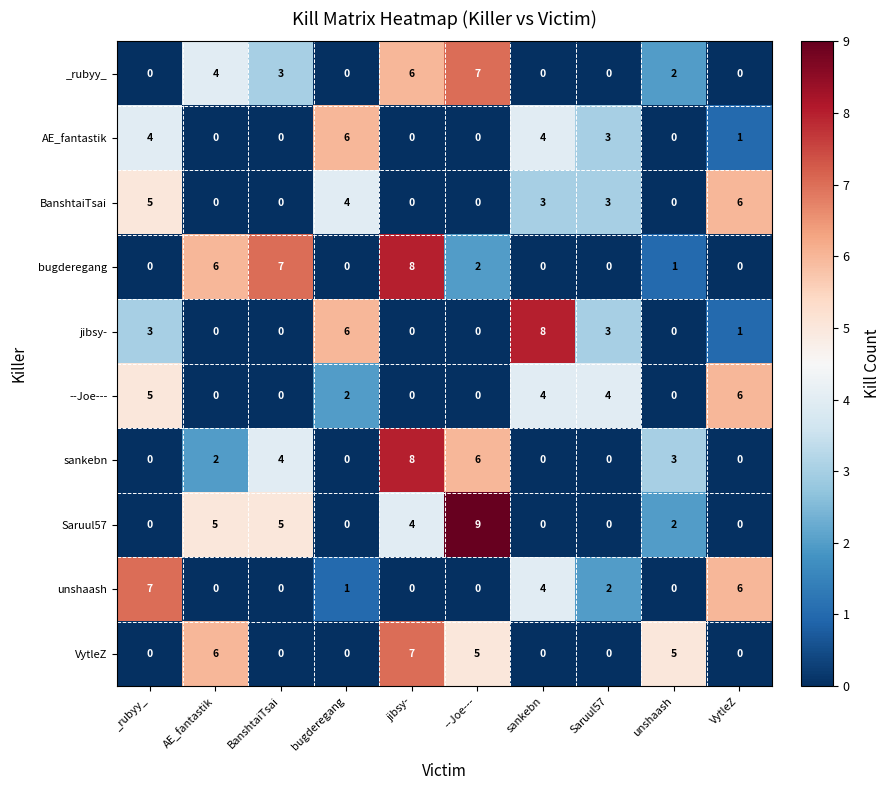

Which series has the largest total across all categories?

Saruul57